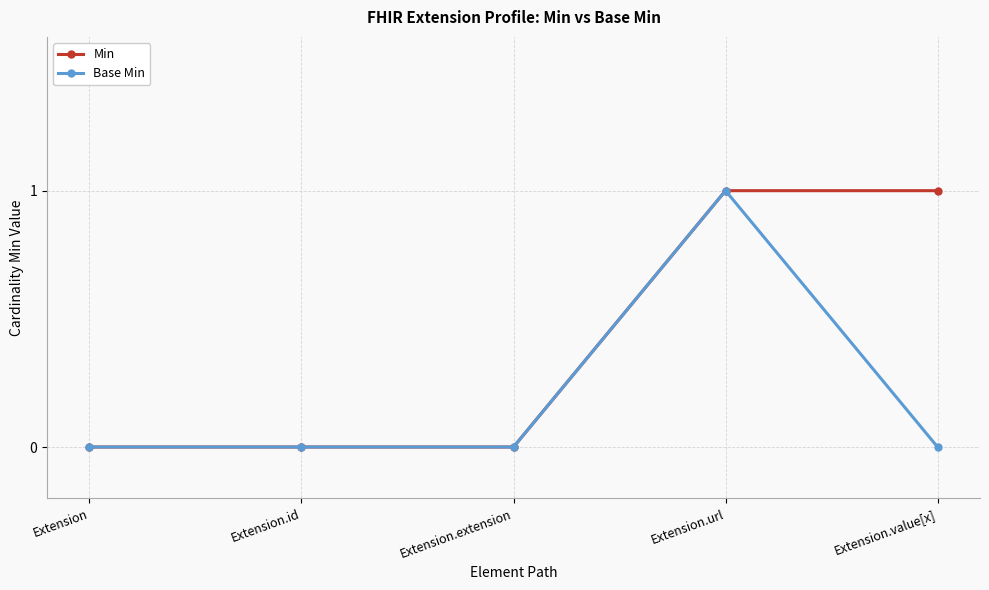

How many lines are shown in the chart?

2